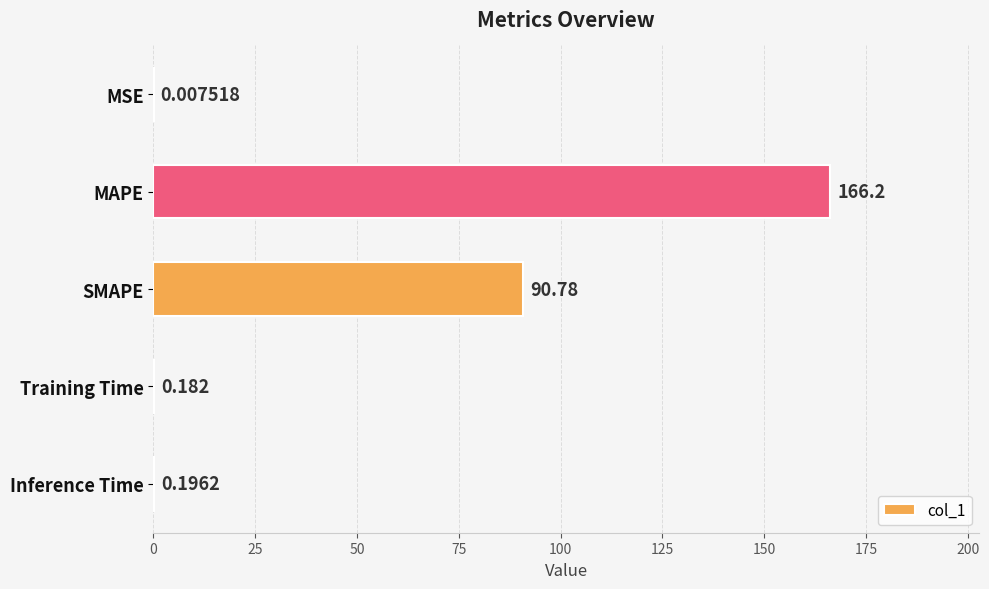

Which label corresponds to the largest value in the chart?

MAPE